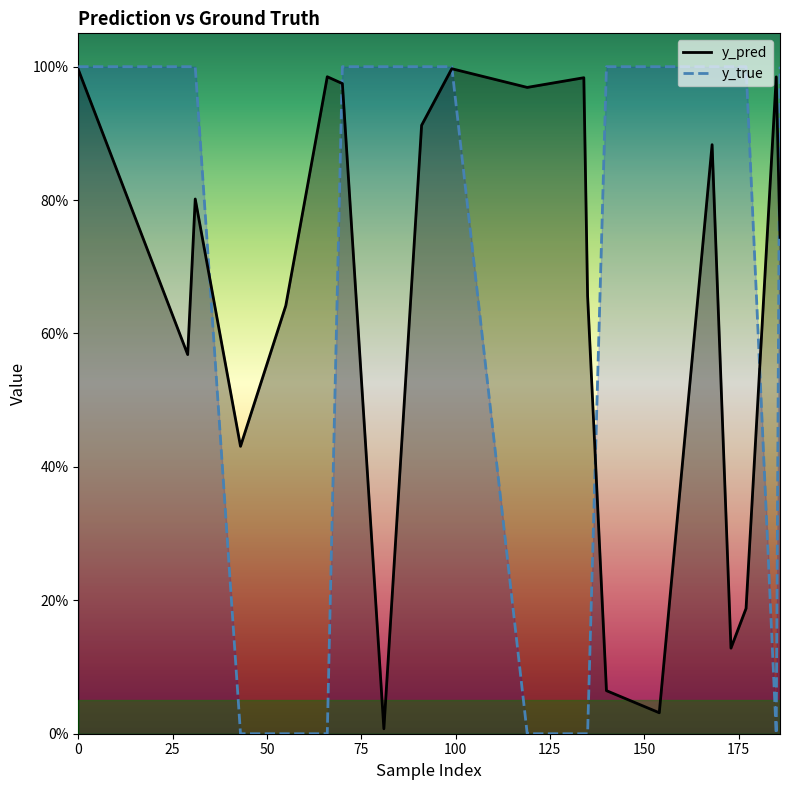

What is the sum of all y_true values?

13.0